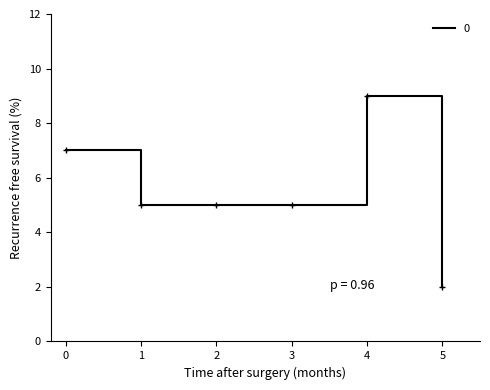

What is the approximate value at 1?

5